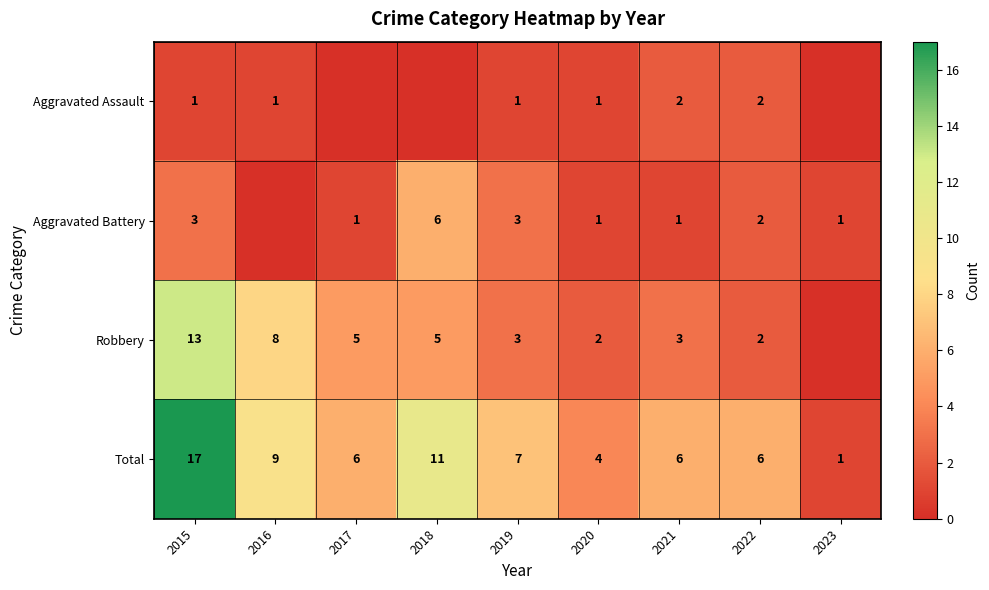

What is the highest value of the Total series?

17